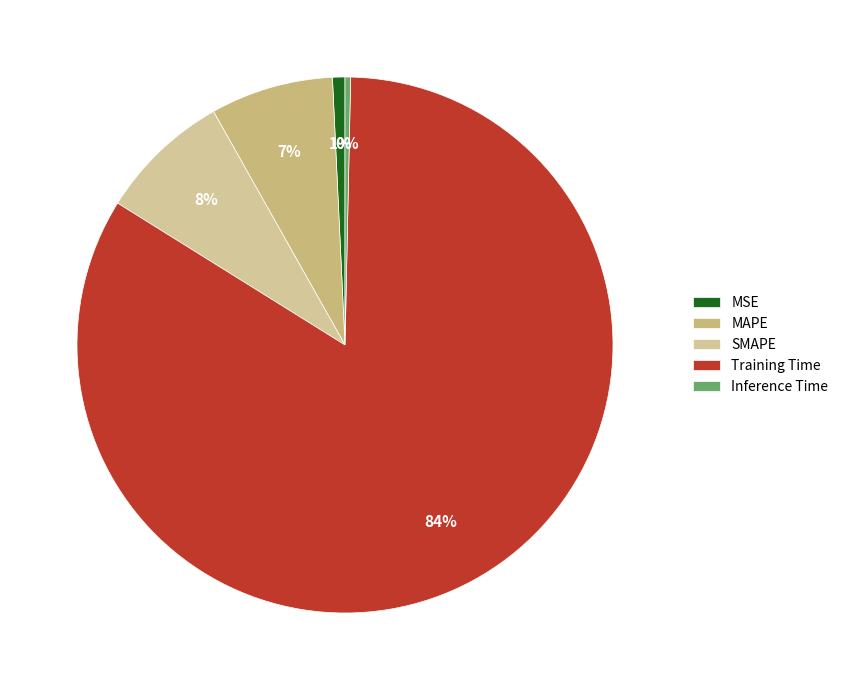

Does SMAPE account for over 50% of the chart?

No